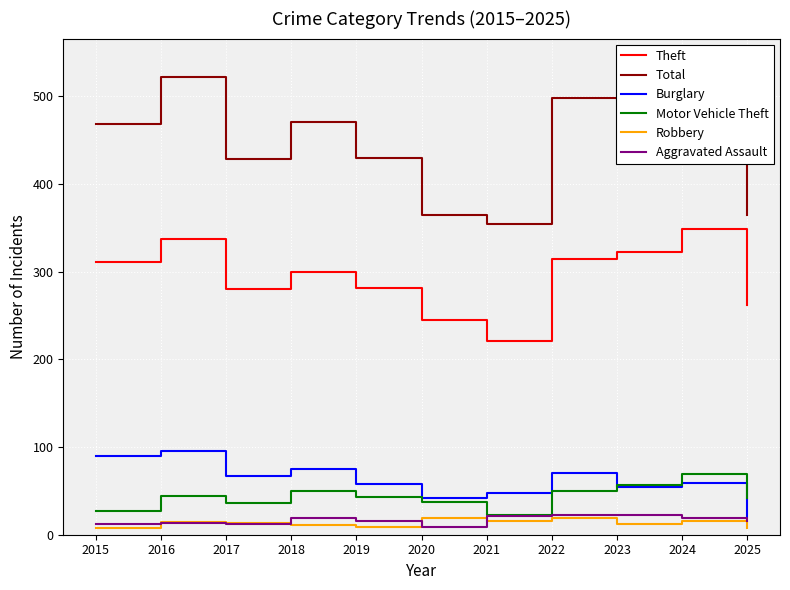

What is the minimum value for Total?

354